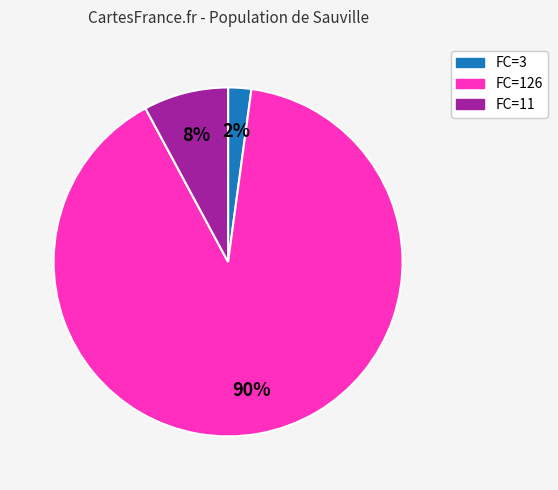

The FC=126 slice represents 80% of the pie. True or false?

False